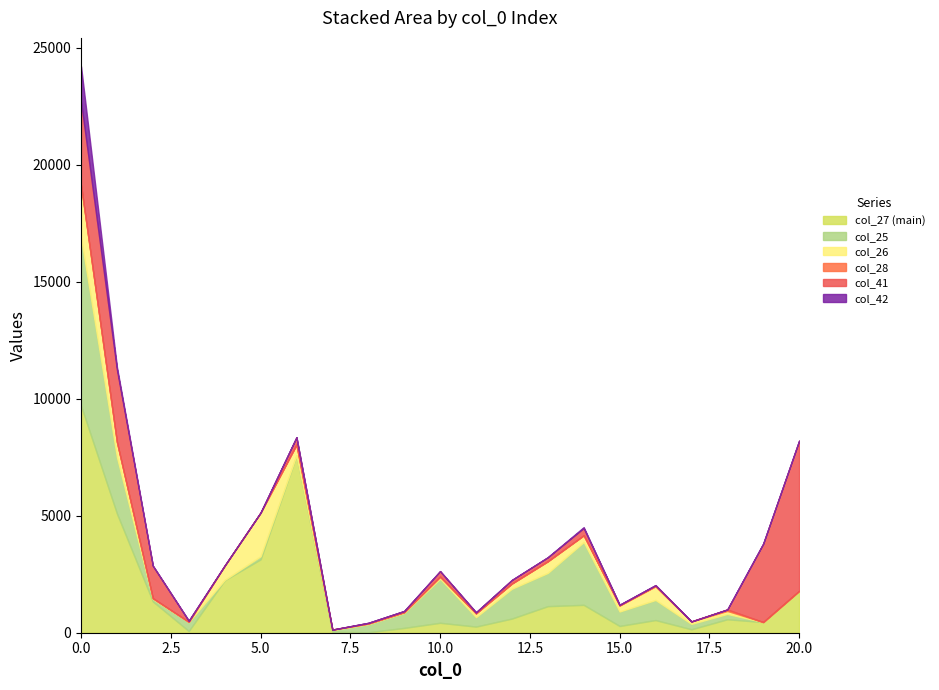

What is the total value across all series at 5?

5132